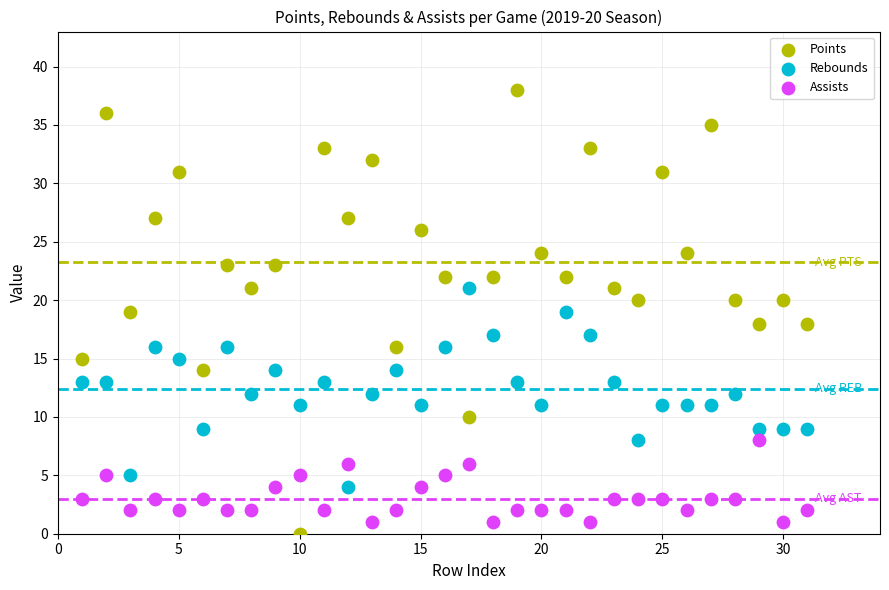

What are all the series names shown in the legend?

Points, Rebounds, Assists